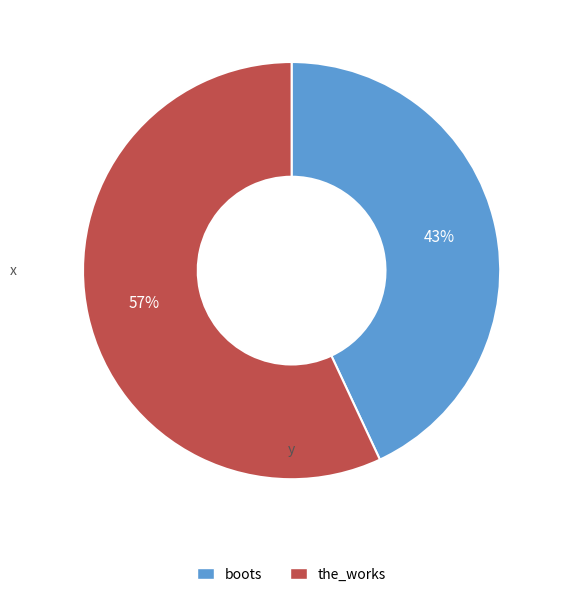

Count the number of slices in the pie.

2